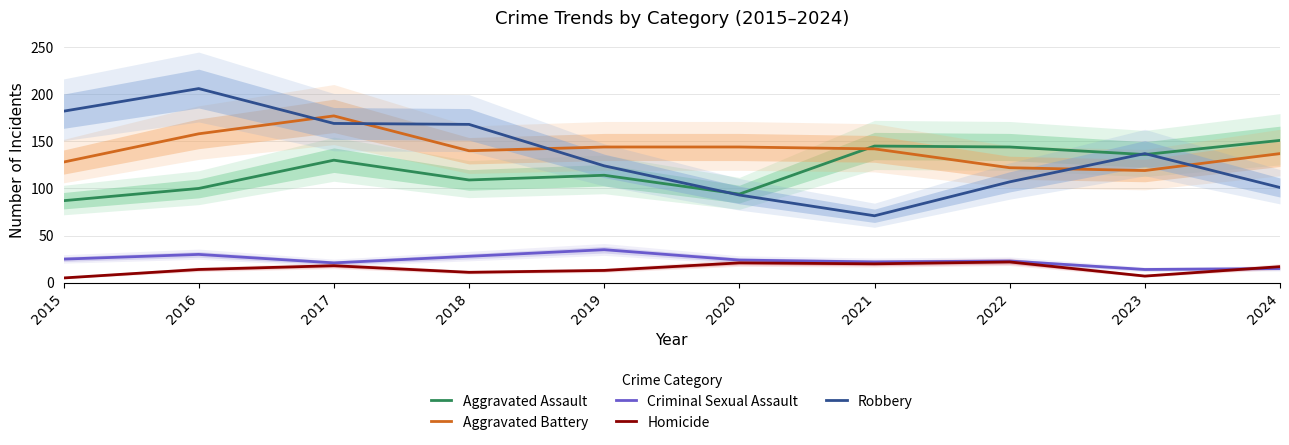

True or false: Robbery and Criminal Sexual Assault cross at least once.

False